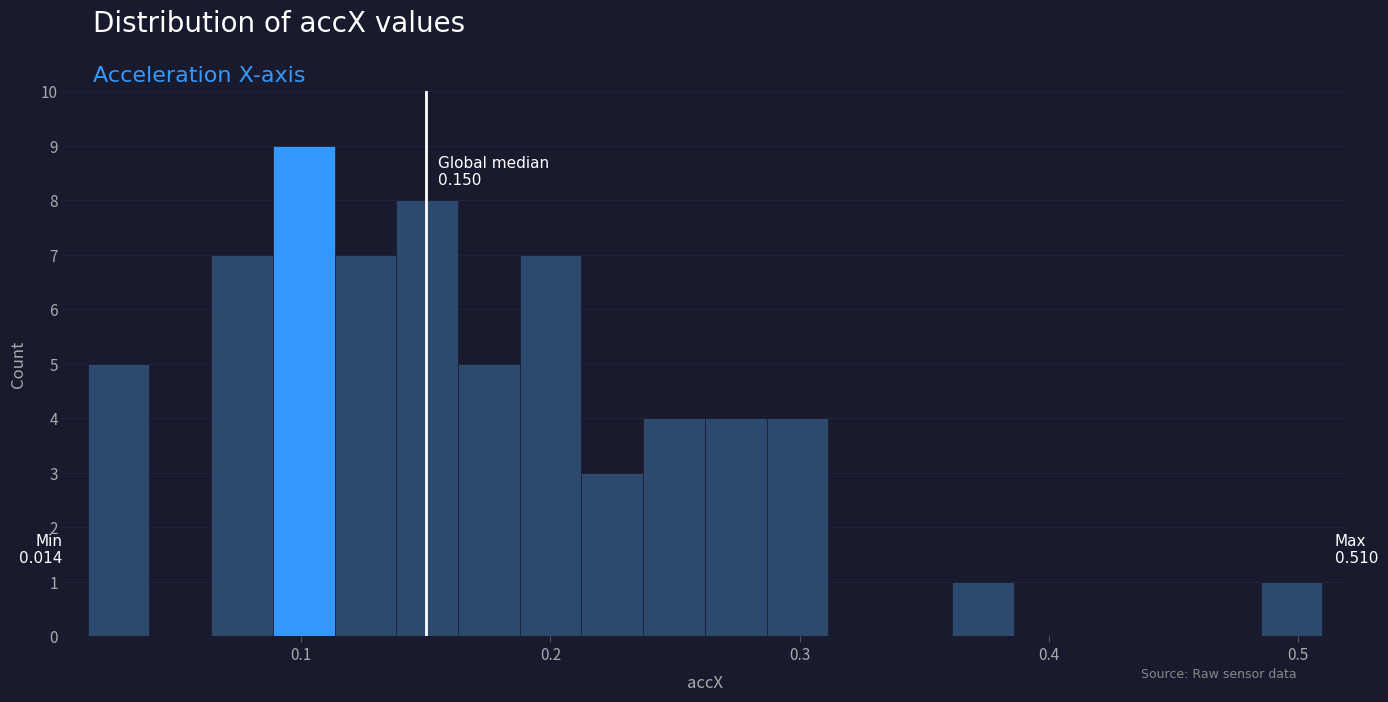

Around what value on the x-axis is the tallest bar? Give the approximate position of its centre, as read against the axis.

0.10